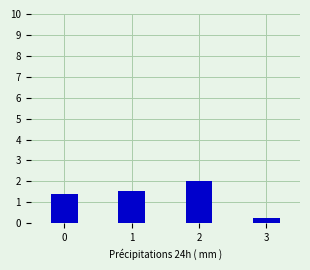

What is the maximum value shown in the chart?

2.0